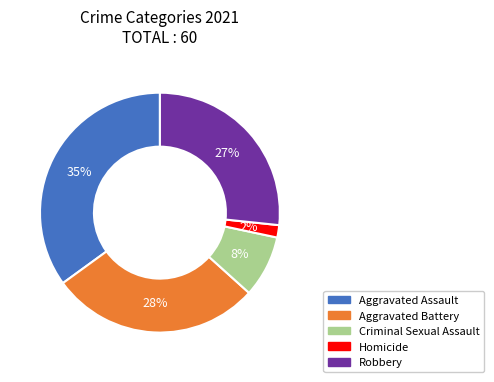

To the nearest percent, what is the difference between the largest and smallest slice percentages?

33%